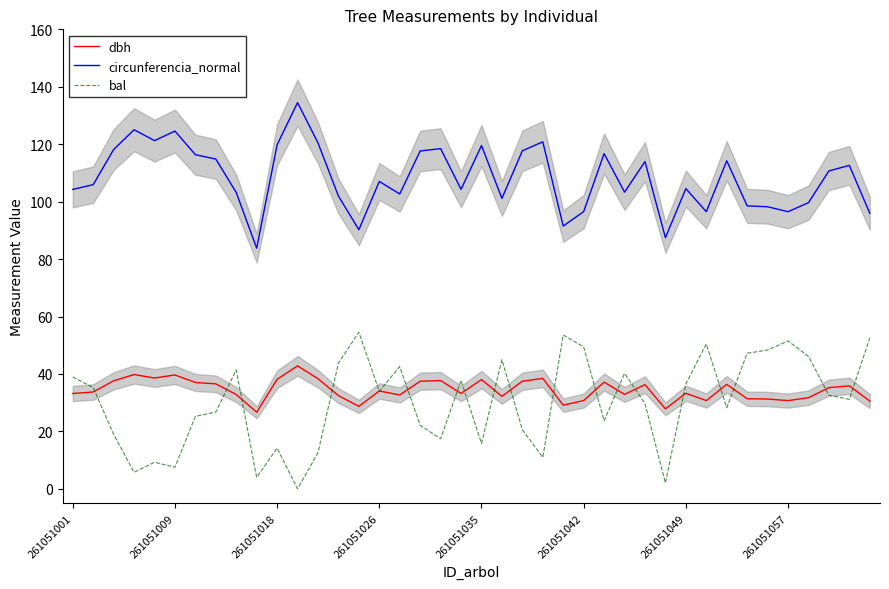

The value of bal at 261051026 is 34.0. True or false?

True